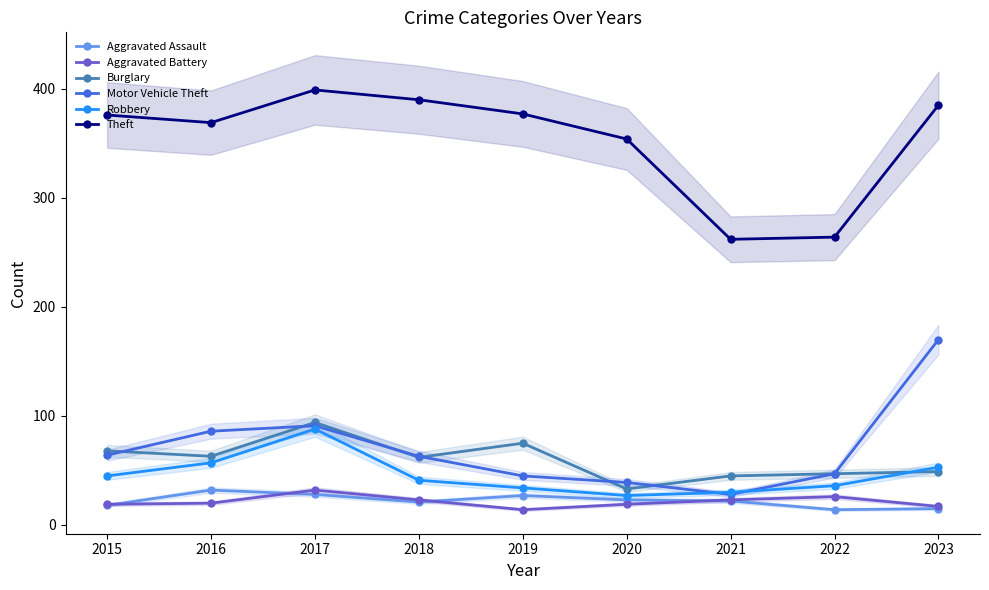

The value of Motor Vehicle Theft at 2017 is 91. True or false?

True